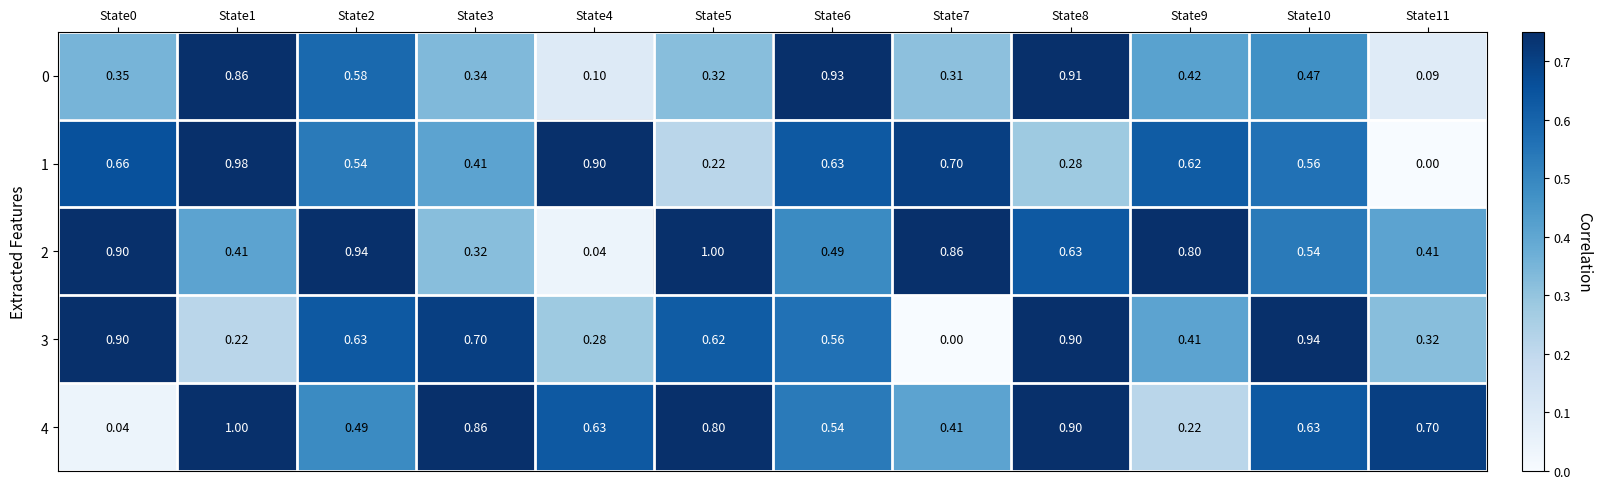

Which series has the widest spread of values?

1